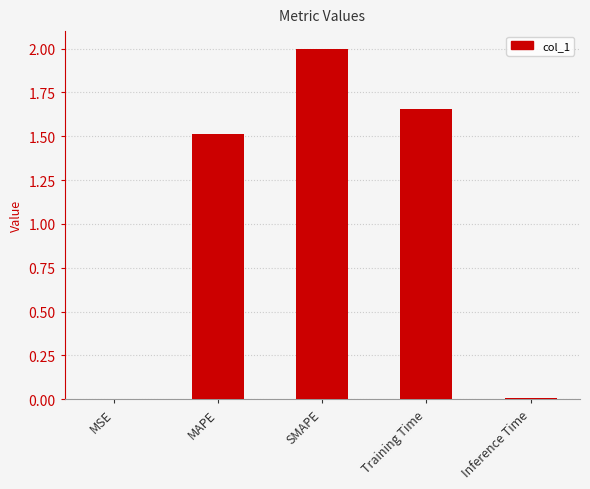

Between SMAPE and Inference Time, which is larger?

SMAPE